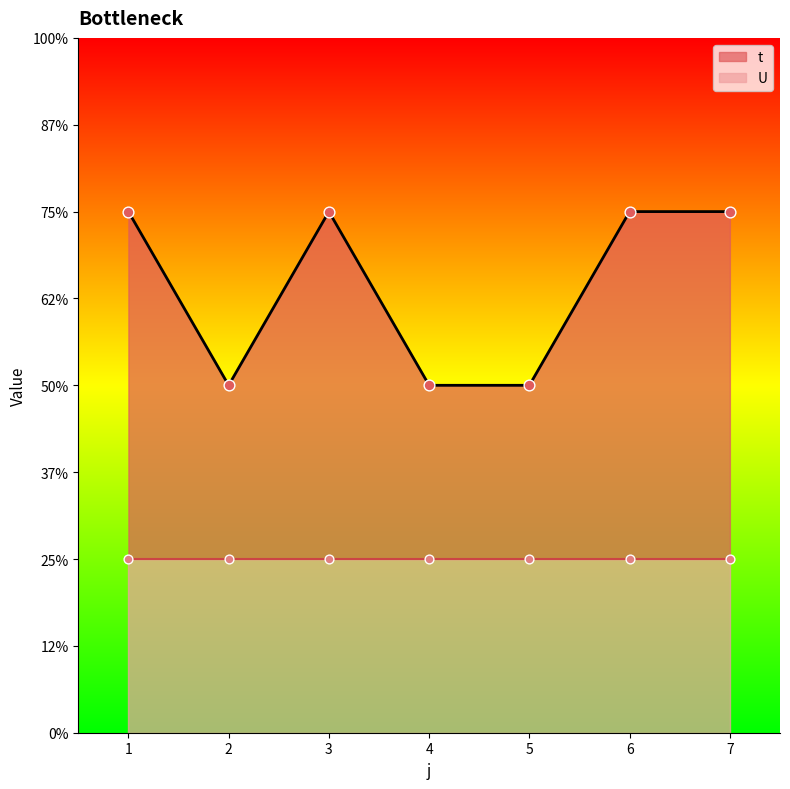

What is the change in value from 1 to 5?

-1